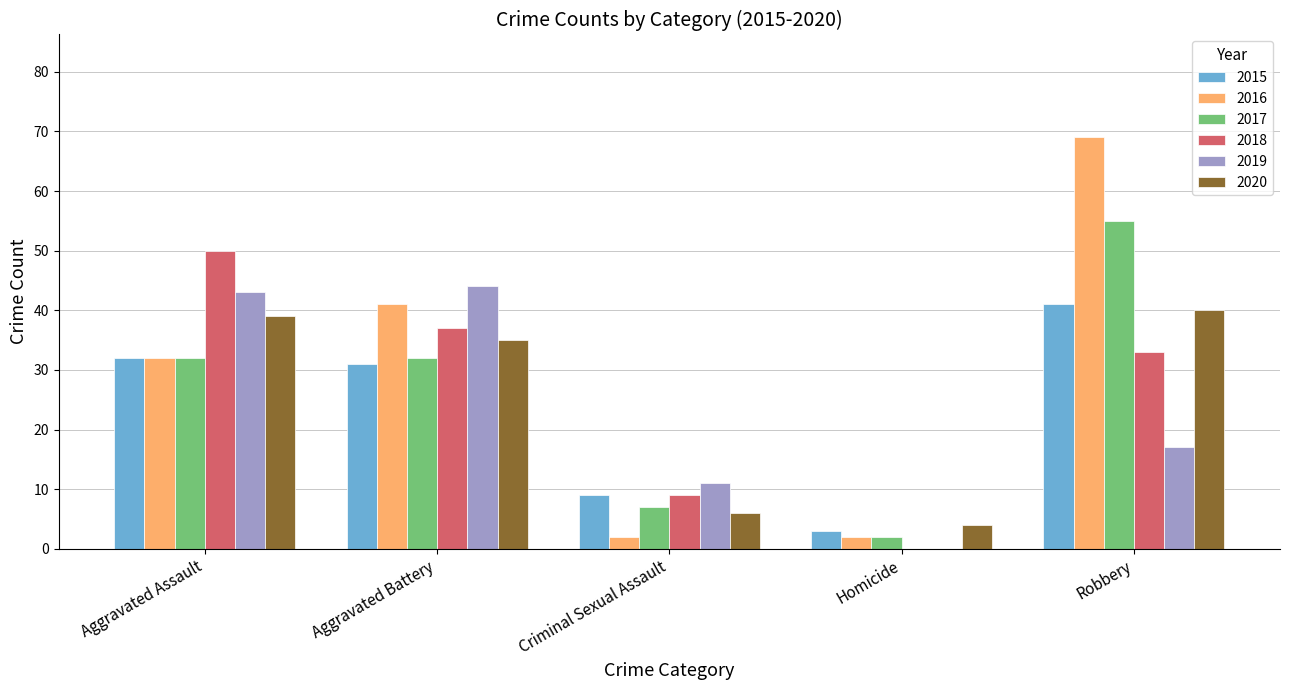

What is the sum of all 2016 values?

146